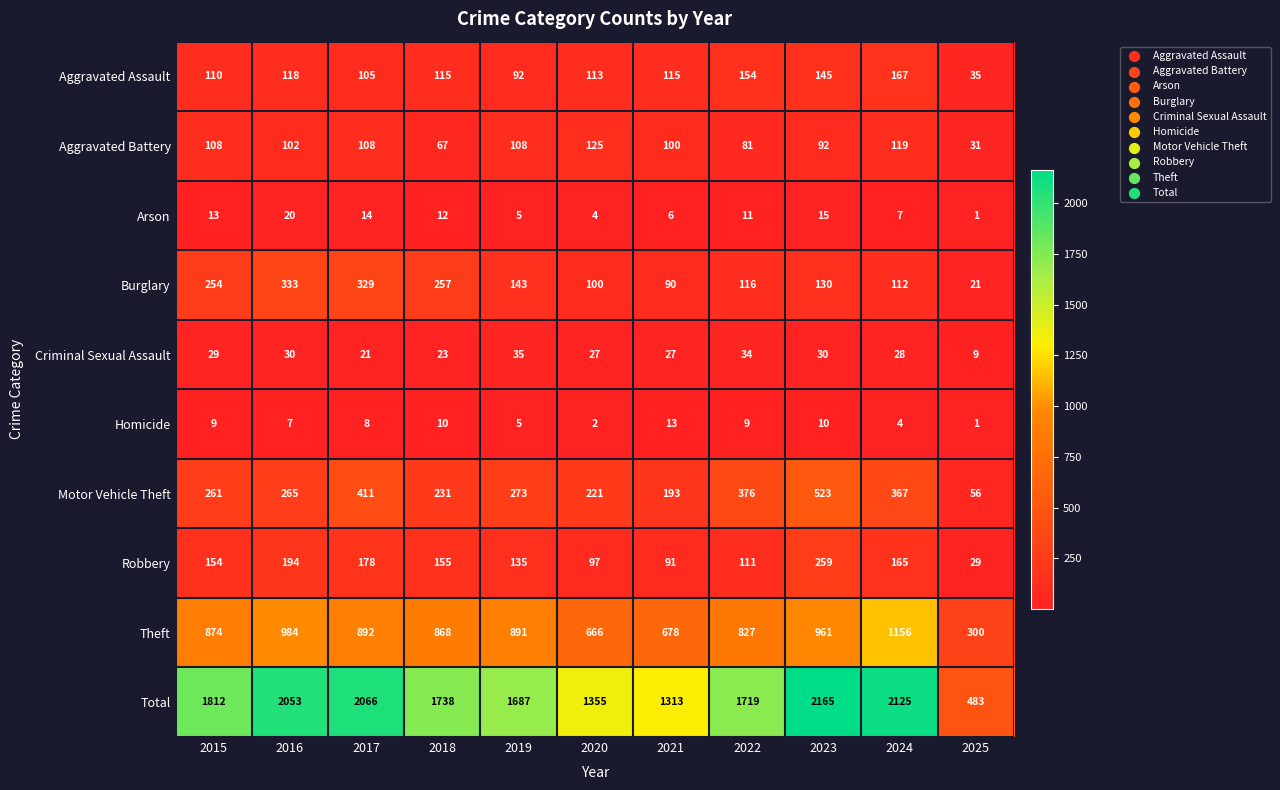

Between 2017 and 2018, which series saw the biggest shift?

Total